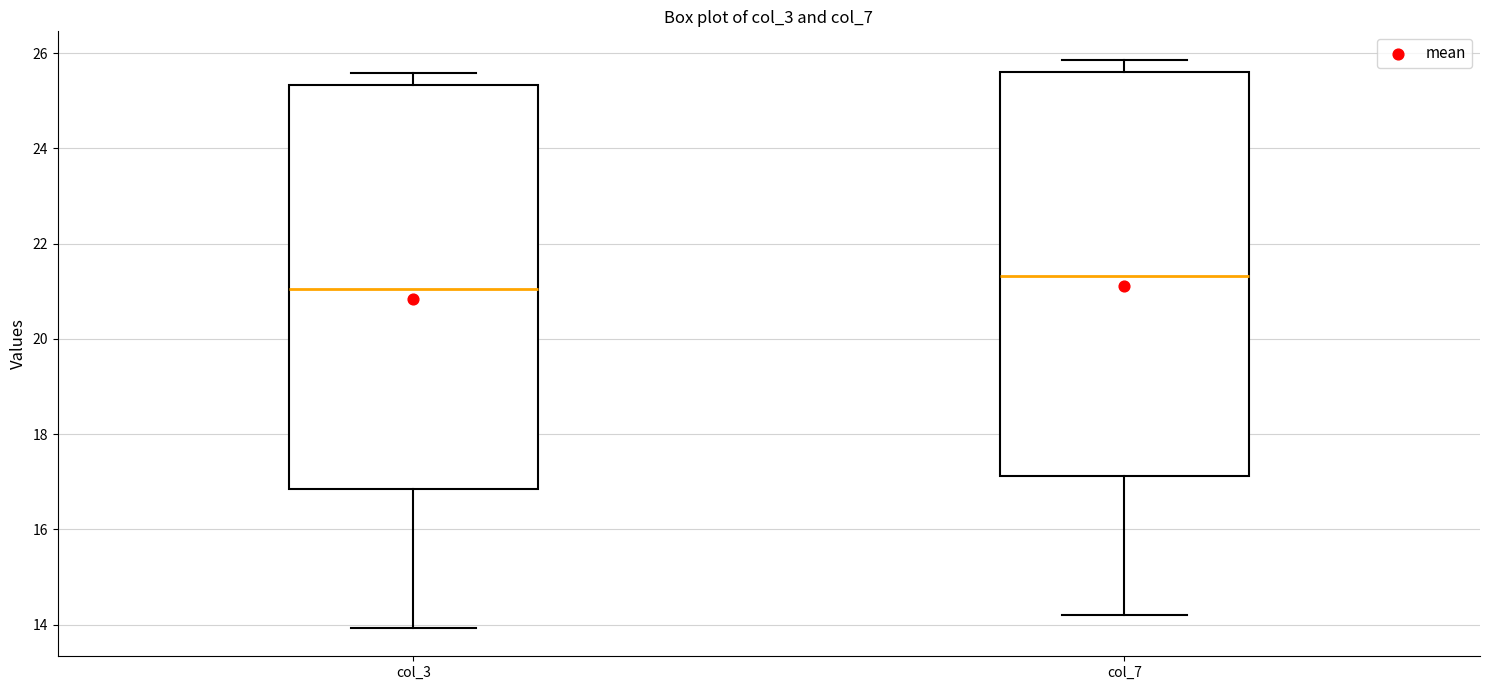

Reading left to right, transcribe this box plot: for each box, give where its median line is, the range the box spans, and where its two whiskers end, as read against the y-axis. The values are not printed on the chart, so give them approximately, as read against the axis.

col_3: median 21.0, box 16.8 to 25.4, whiskers 14.0 to 25.6
col_7: median 21.4, box 17.2 to 25.6, whiskers 14.2 to 25.8